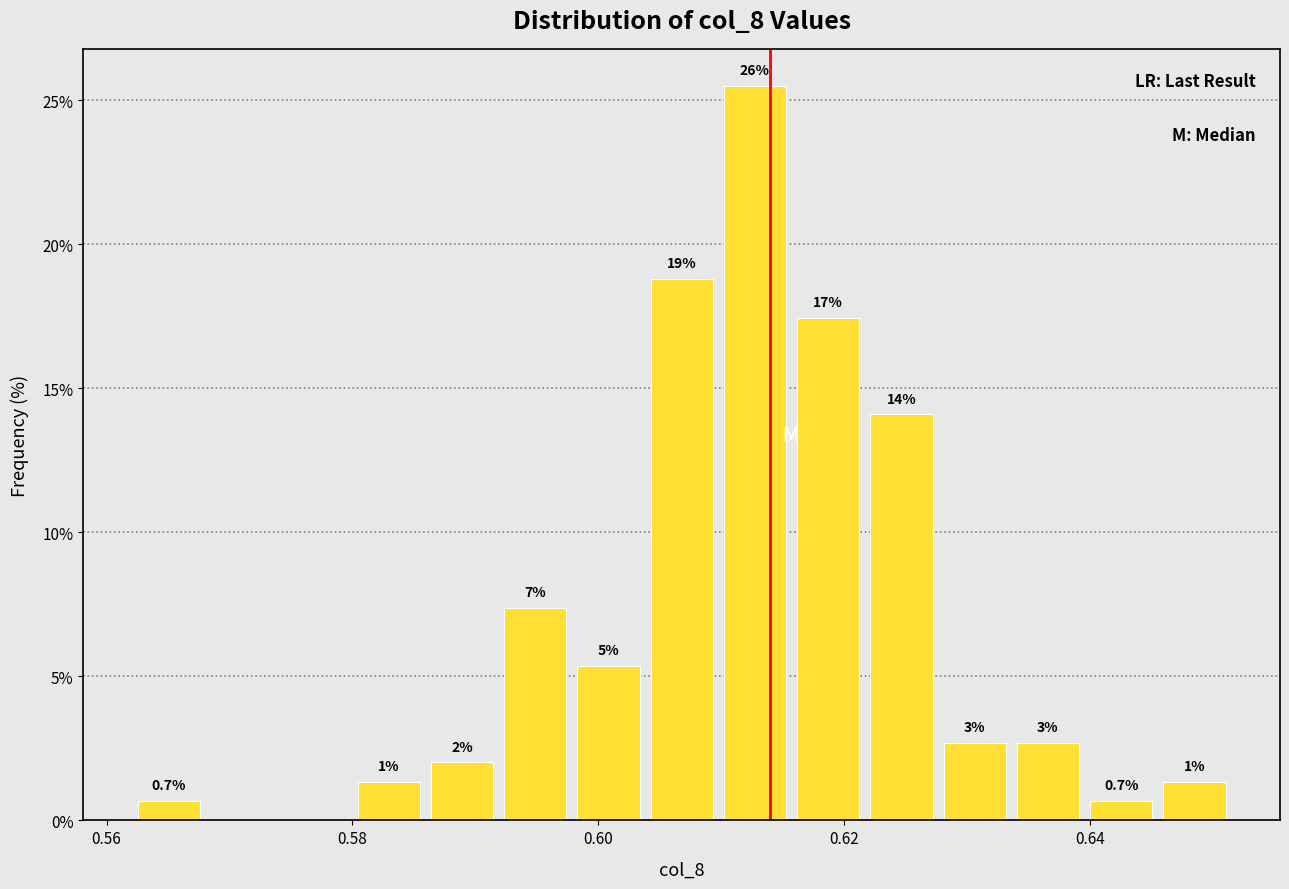

Read against the x-axis, roughly where is the centre of the tallest bar?

0.612